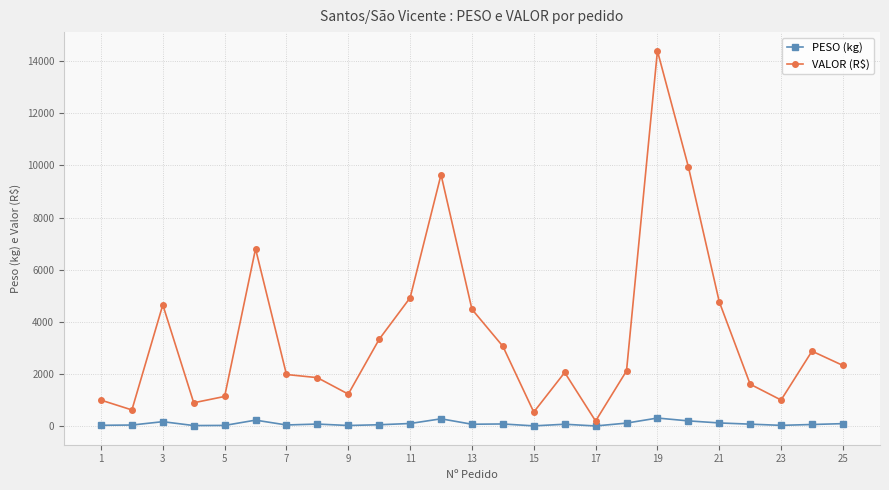

True or false: VALOR (R$) has more than 0 points higher than both neighbors.

True